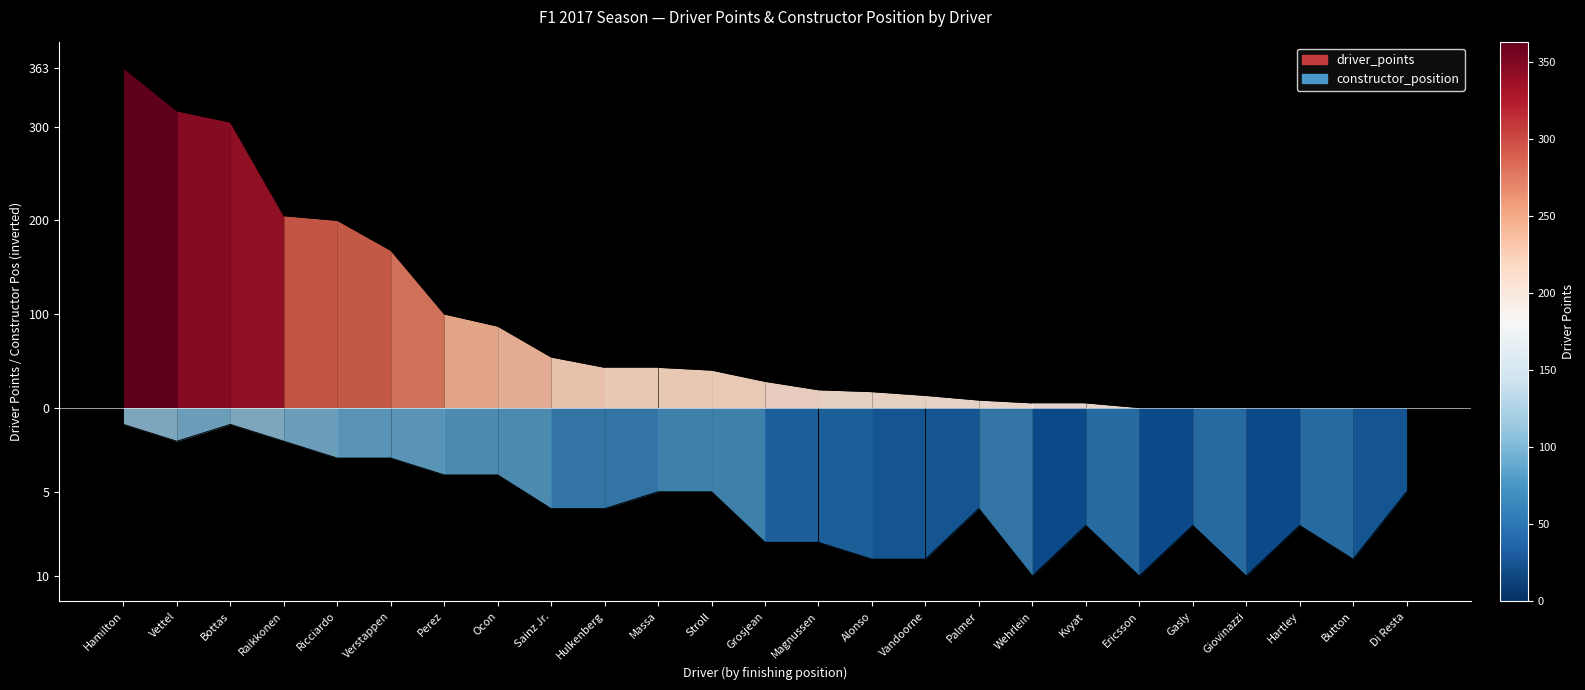

List the series in order of their peak value, highest first.

driver_points, constructor_position